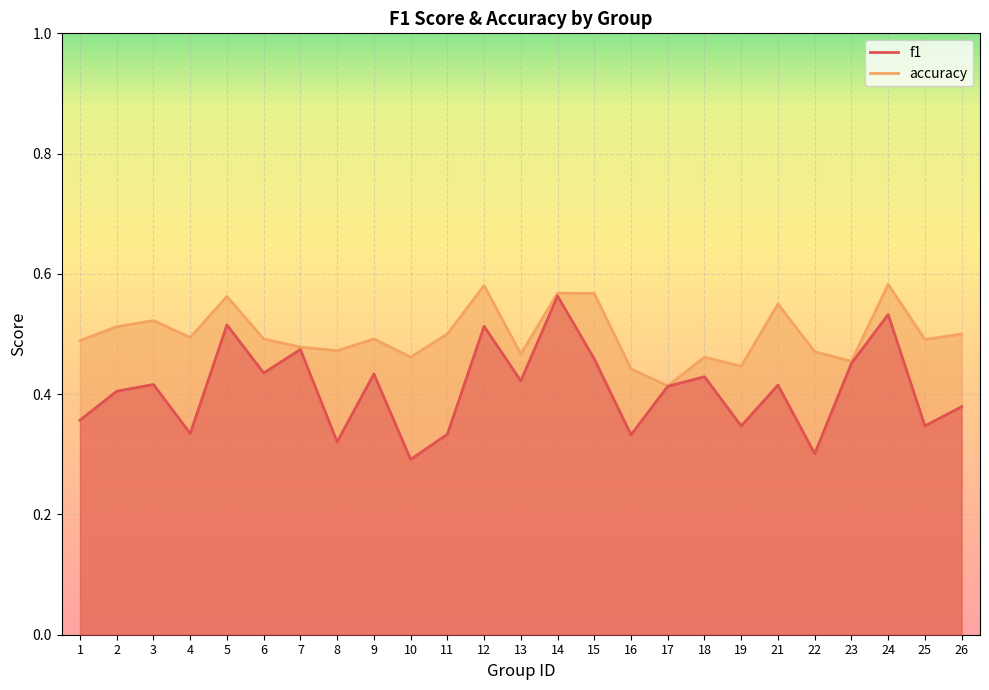

True or false: accuracy and f1 cross at least once.

False